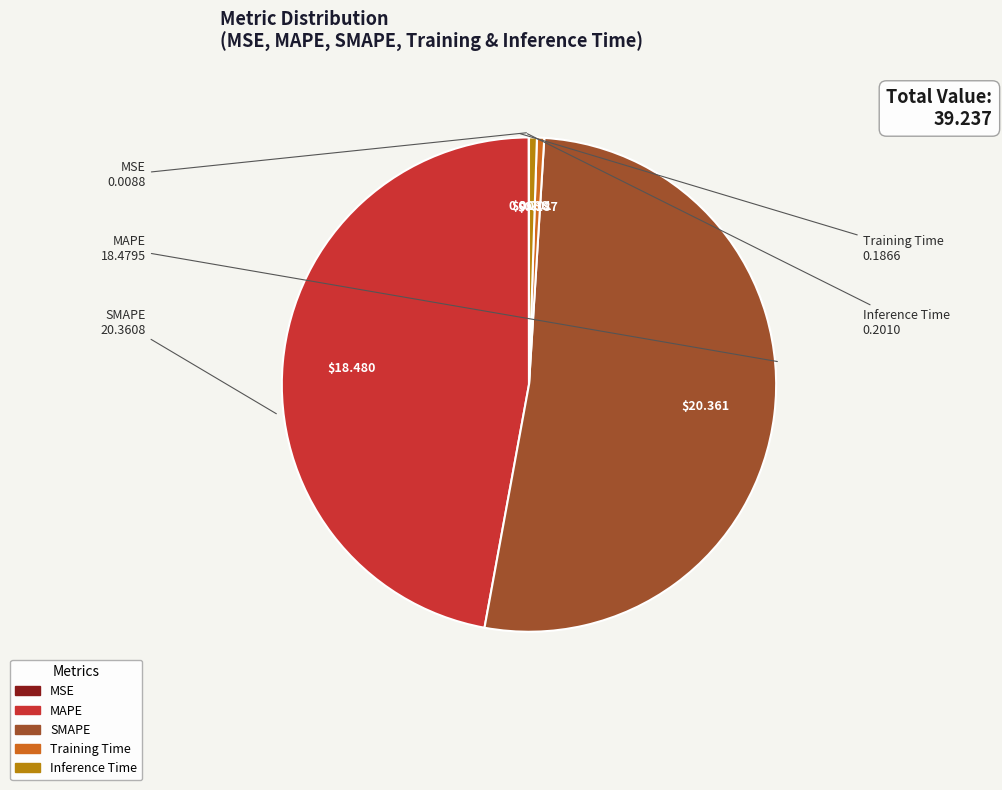

The SMAPE slice represents 52% of the pie. True or false?

True